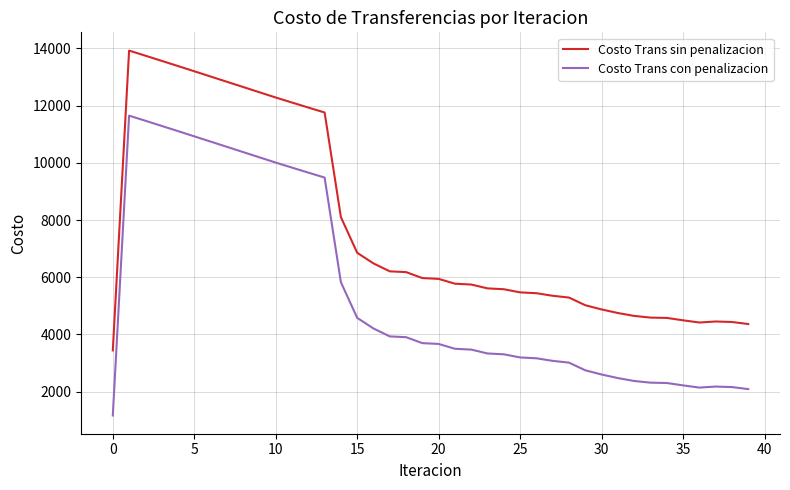

True or false: Costo Trans con penalizacion and Costo Trans sin penalizacion cross at least once.

False